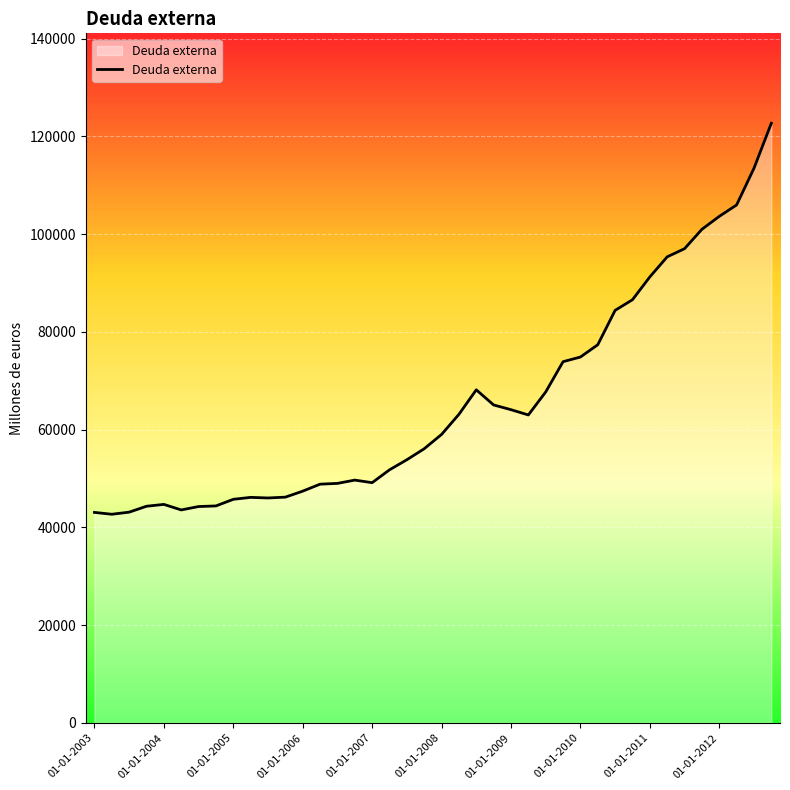

What is the difference between the maximum and minimum values?

79985.6